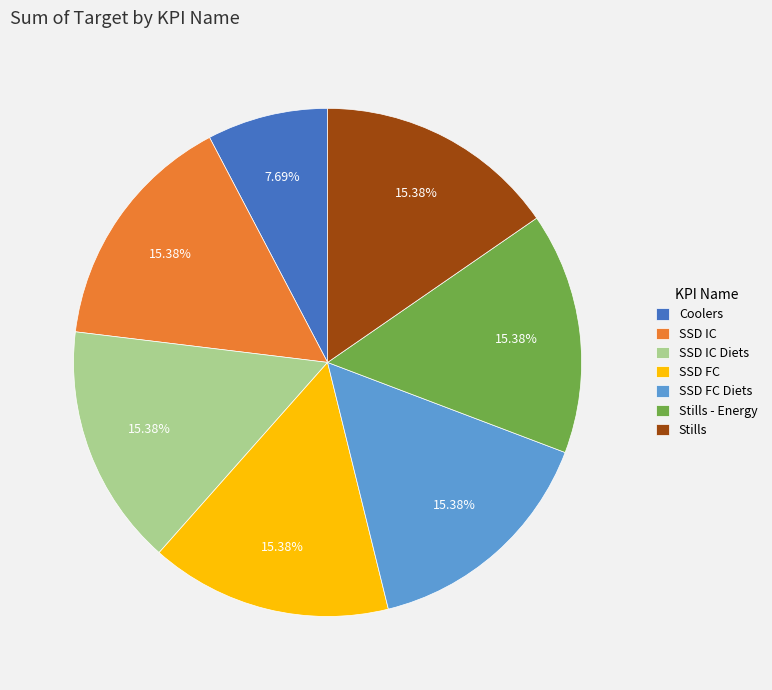

Does SSD FC Diets account for over 50% of the chart?

No